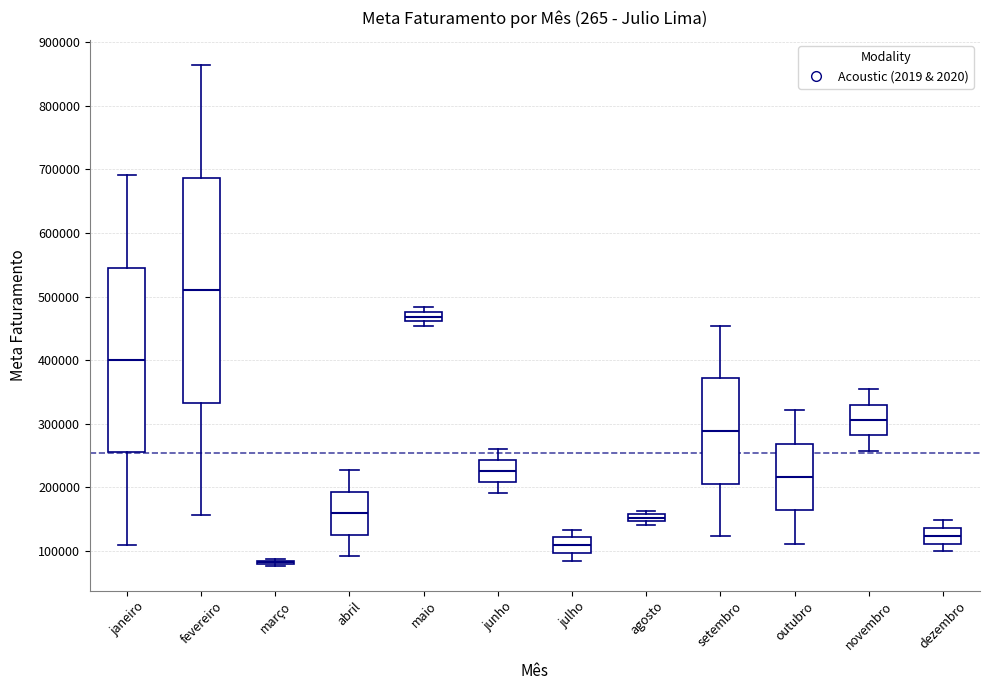

Where is the lower edge of the box for fevereiro on the y-axis? The values are not printed on the chart, so give them approximately, as read against the axis.

330000